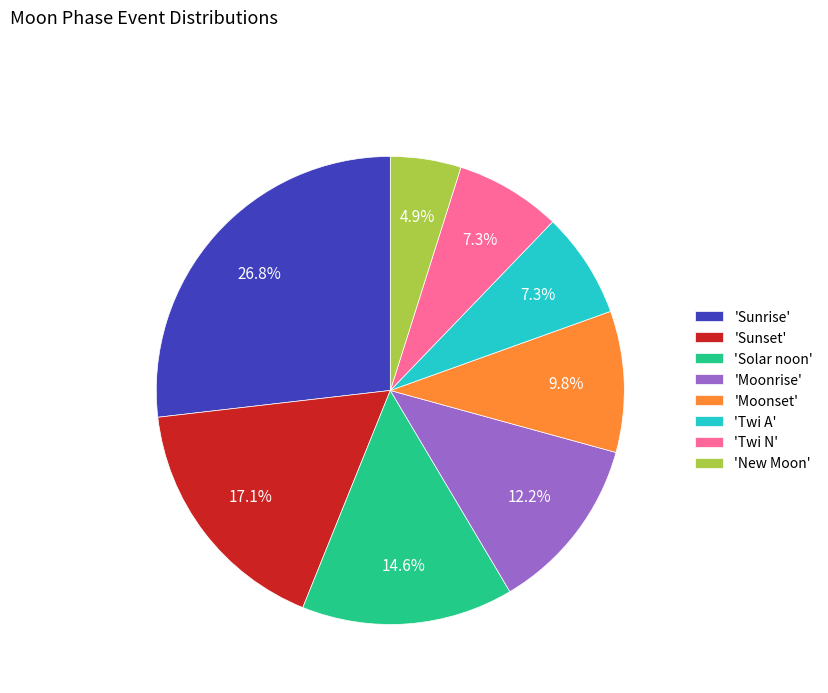

How many slices are in this pie chart?

8